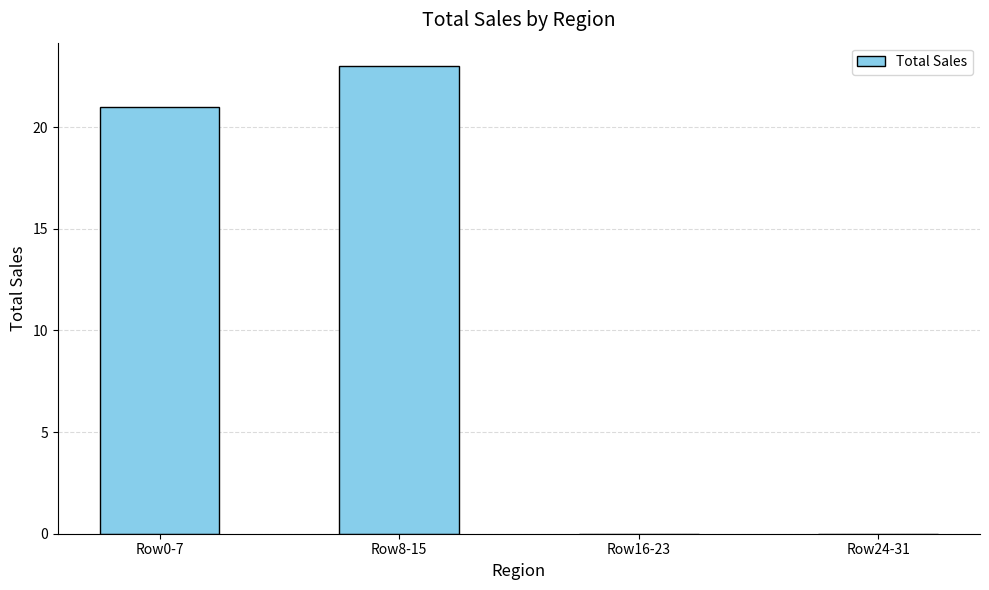

Reading left to right, what are all the values shown in this chart?

21	23	0	0